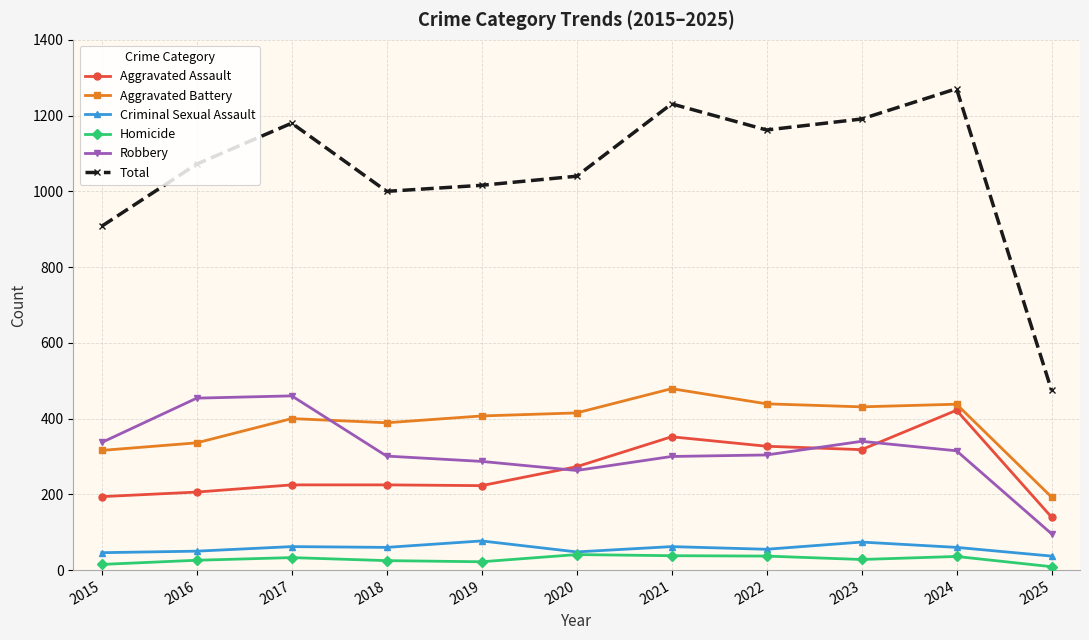

How many values in the Criminal Sexual Assault series are below 60?

5